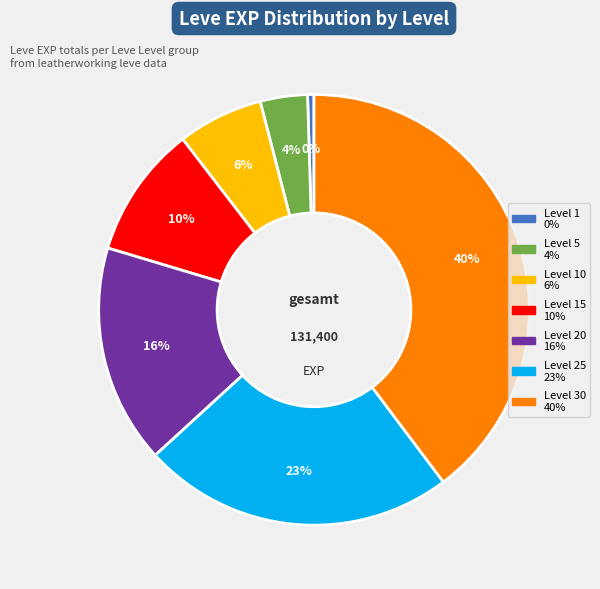

To the nearest percent, what is the average slice percentage?

14%